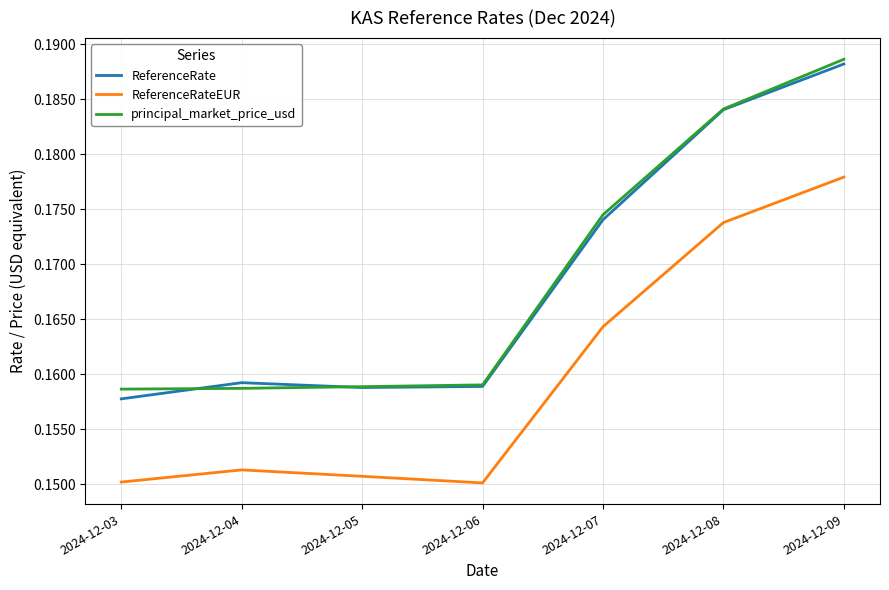

Is the value of ReferenceRateEUR at 2024-12-07 greater than the value of ReferenceRate at 2024-12-05?

Yes